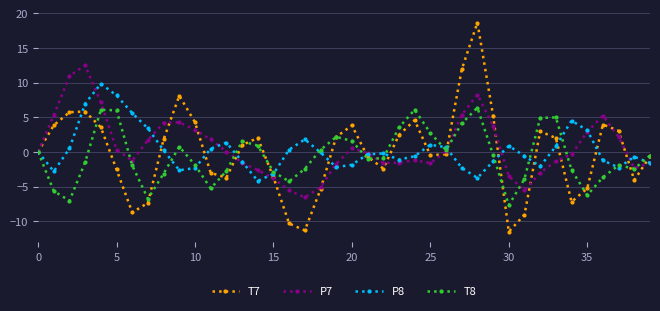

What is the maximum value for T8?

6.4